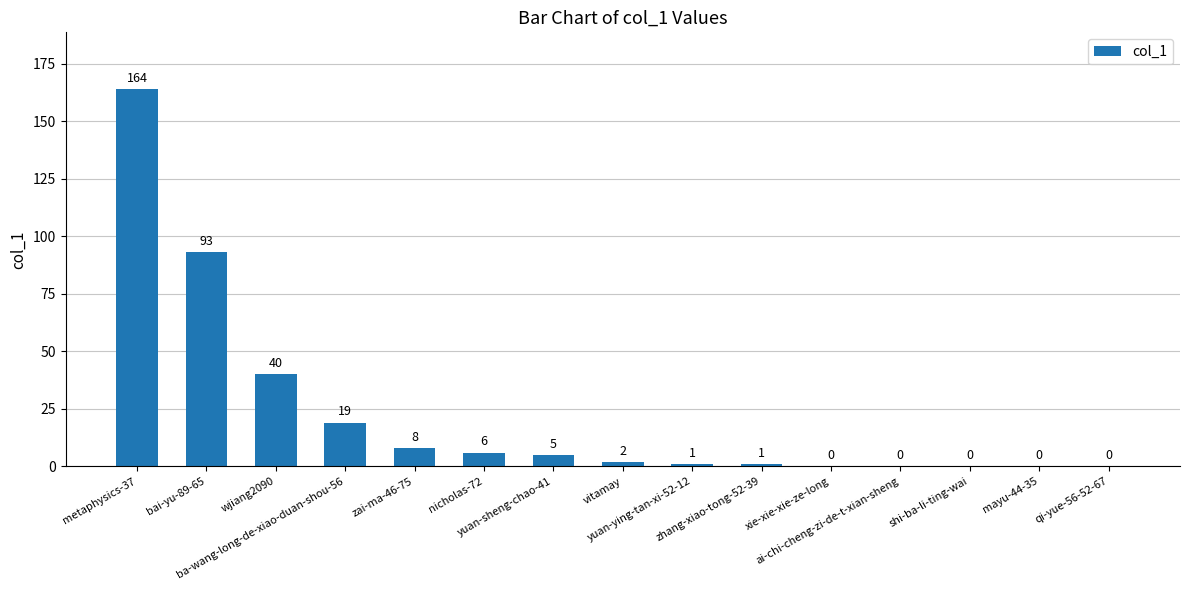

Count the number of categories in the chart.

15